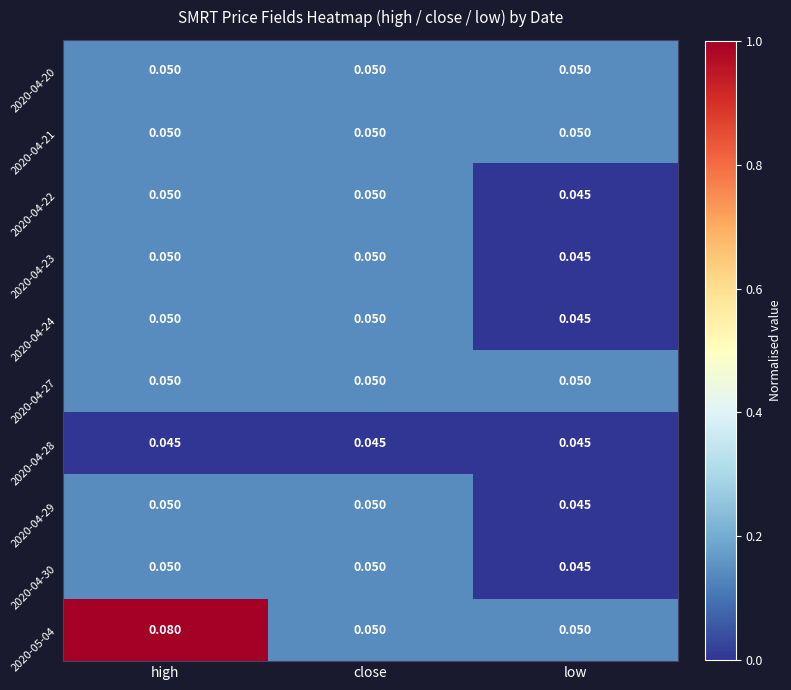

Count the number of data series in this chart.

10